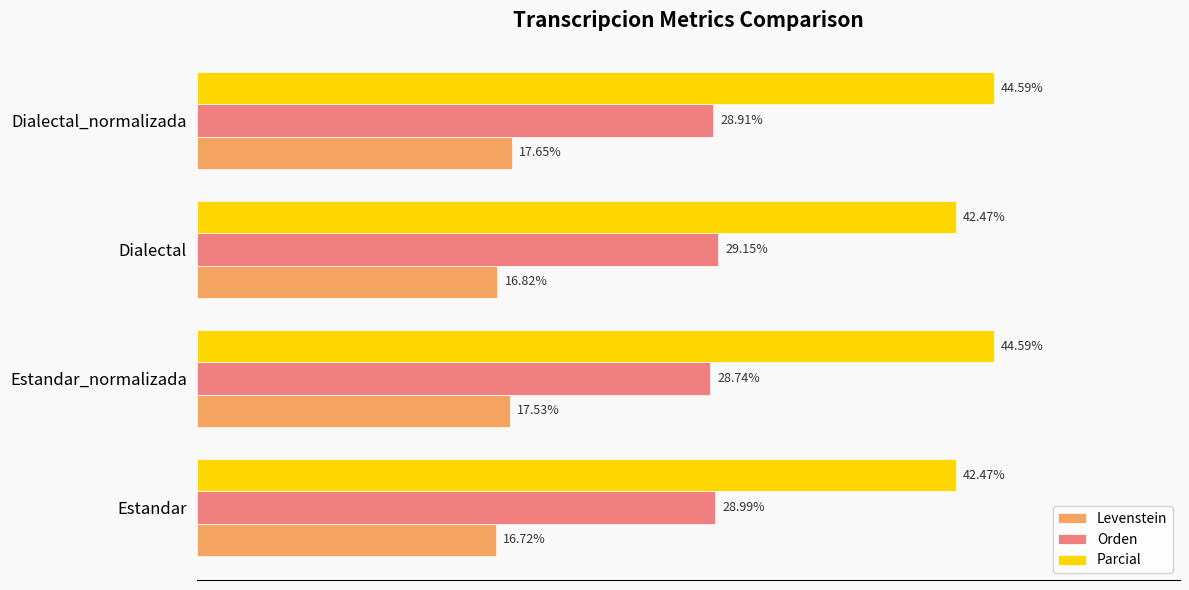

Which category has the lowest value across all series?

Estandar